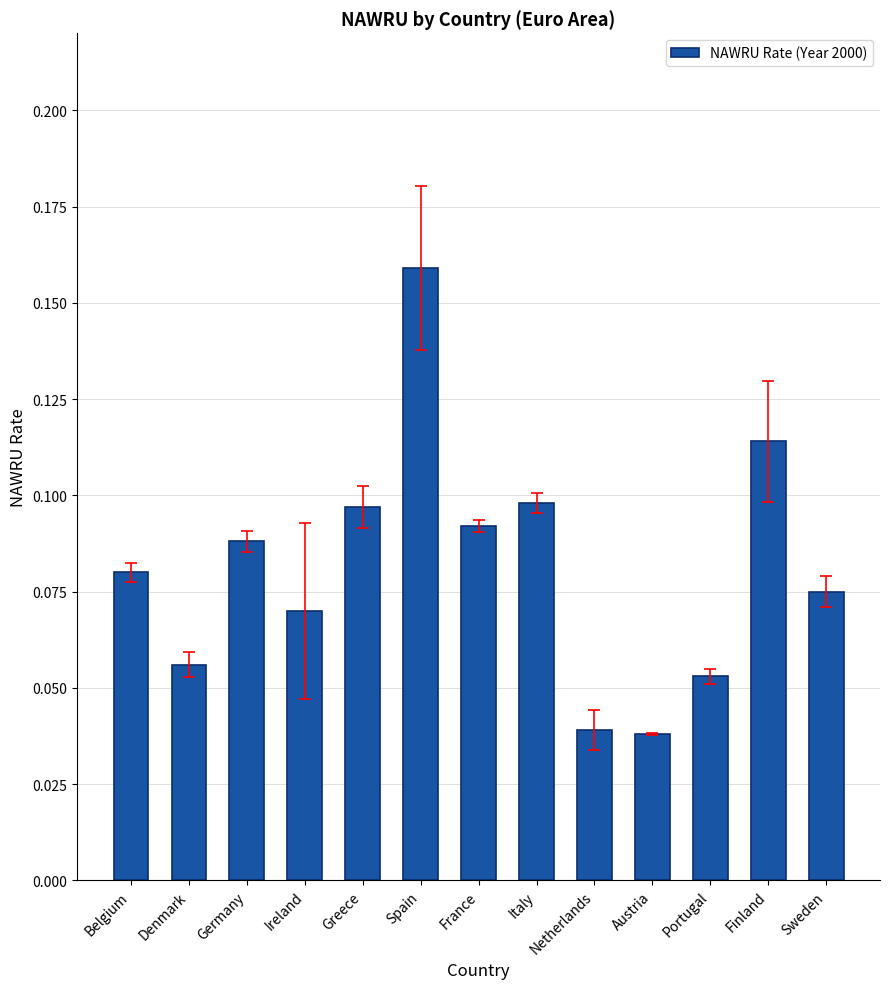

What is the sum of all values?

1.1